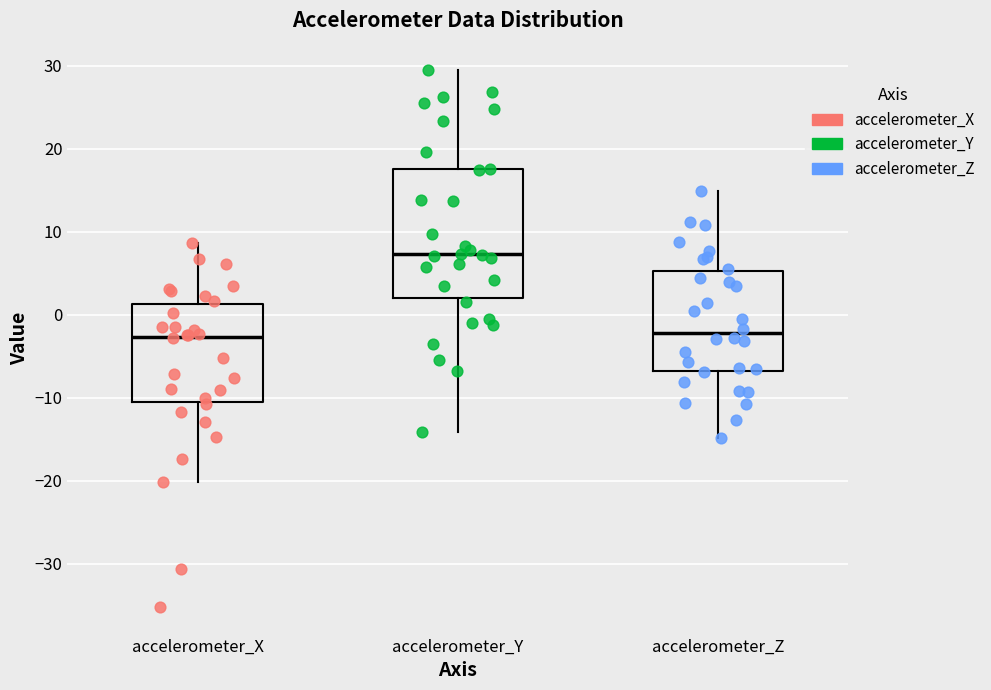

Comparing the boxes themselves (not the whiskers), which one is the tallest?

accelerometer_Y